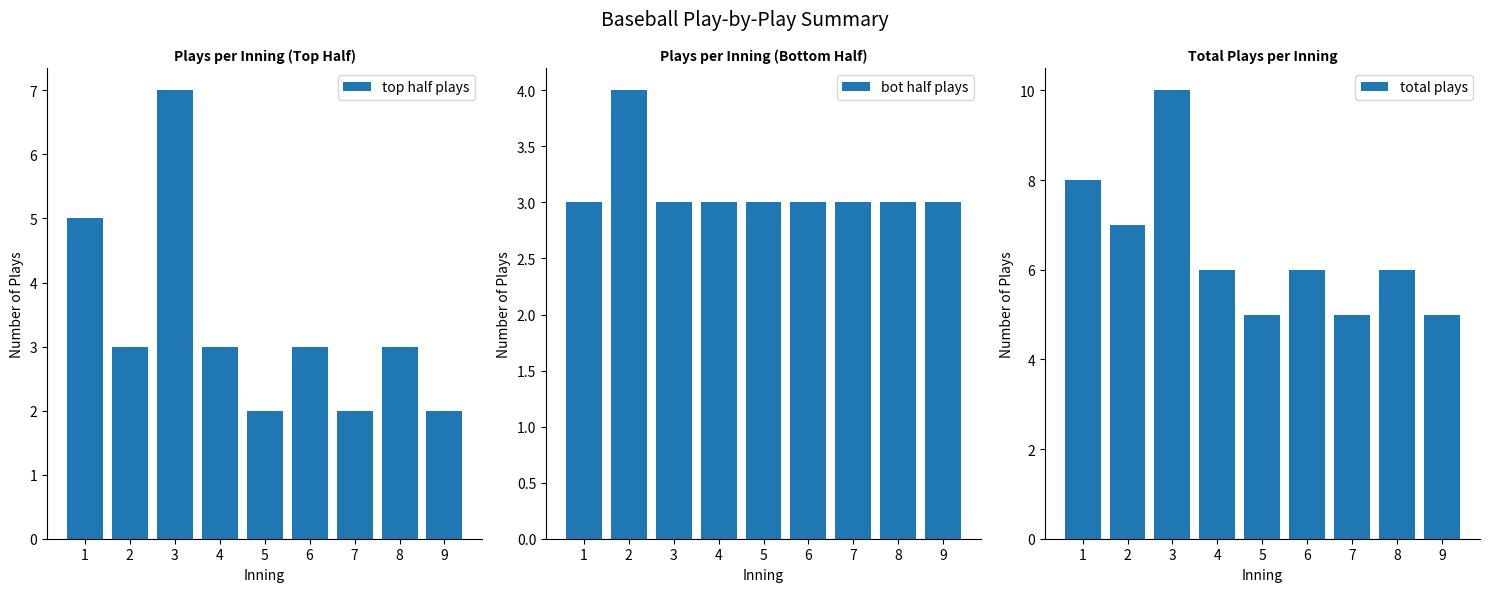

Which series has the largest range (max minus min)?

top half plays